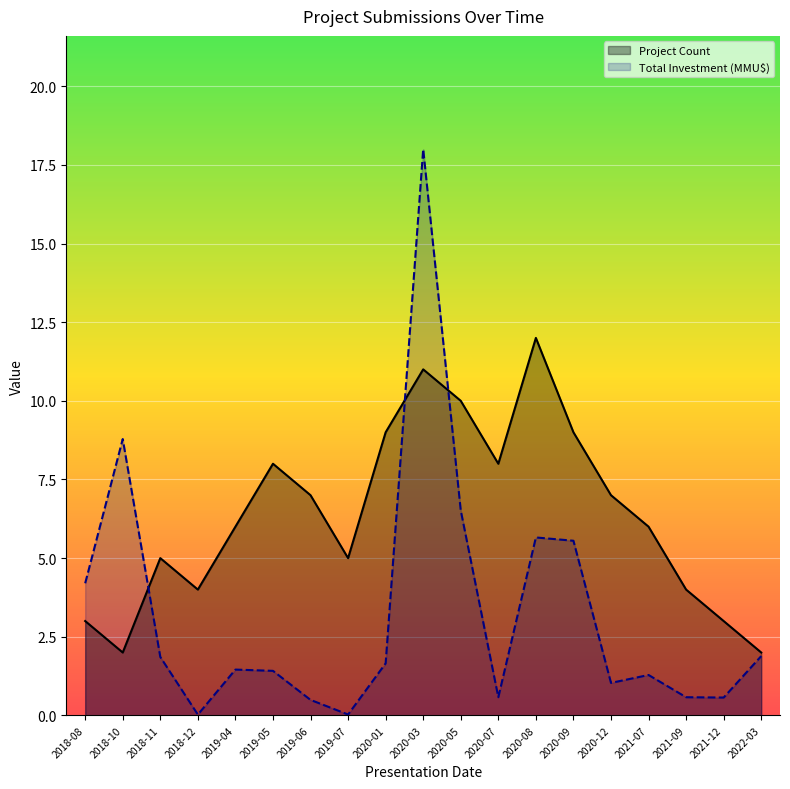

How many lines are shown in the chart?

2